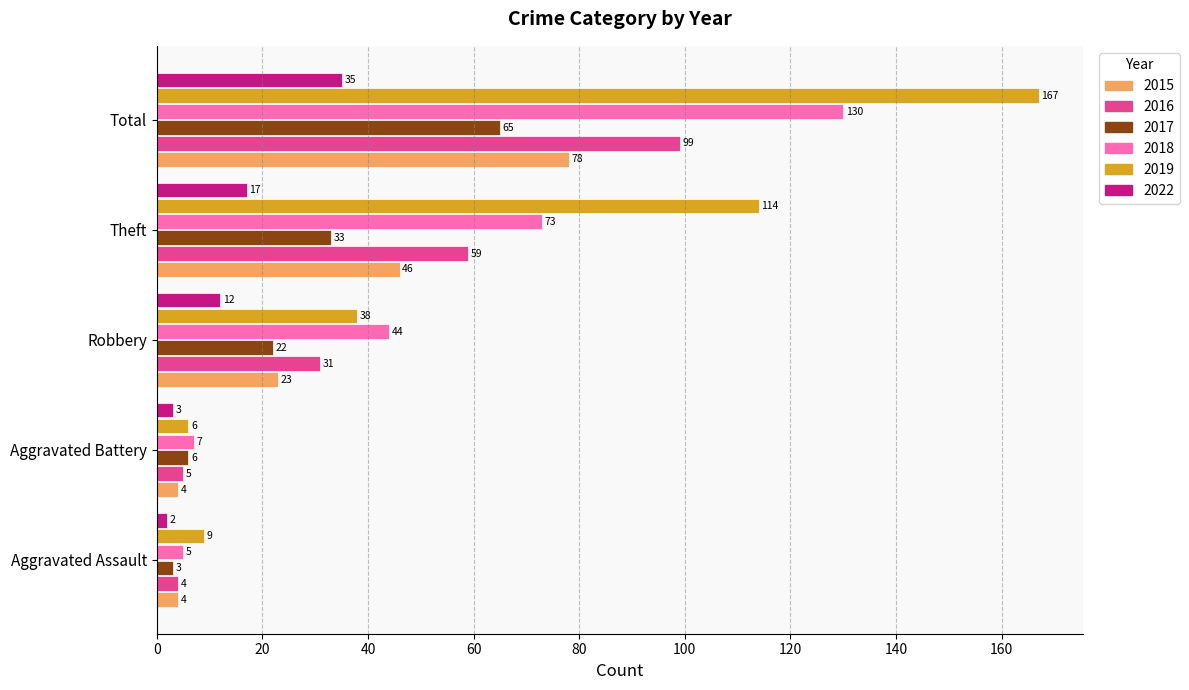

The 2017 series shows 37 at Robbery. True or false?

False